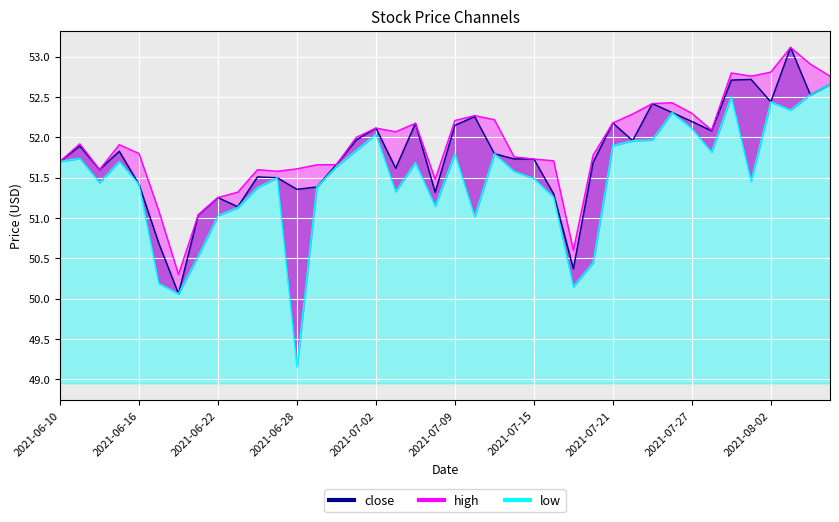

What is the difference between the low values at 2021-07-26 and 2021-08-02?

0.1